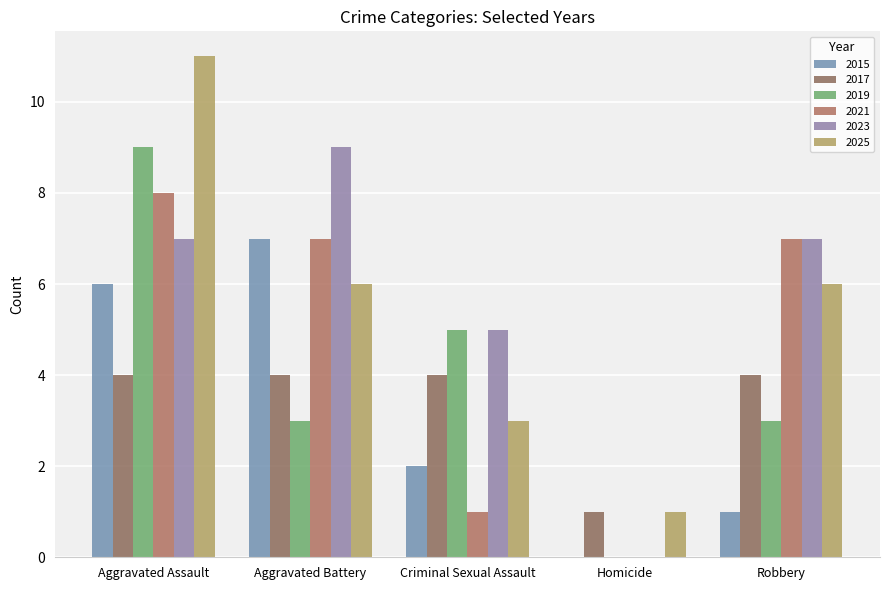

How many groups of bars are there?

5